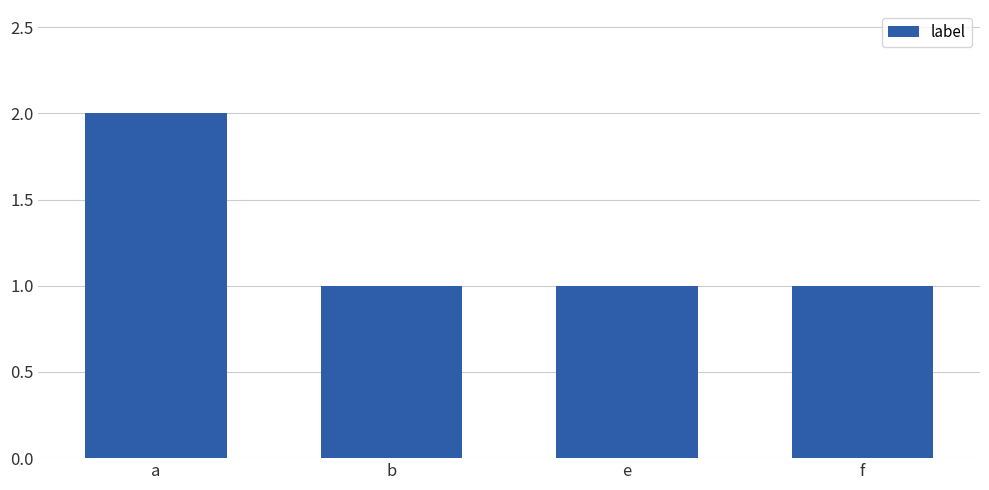

Reading right to left, what are all the values shown in this chart?

f=1	e=1	b=1	a=2